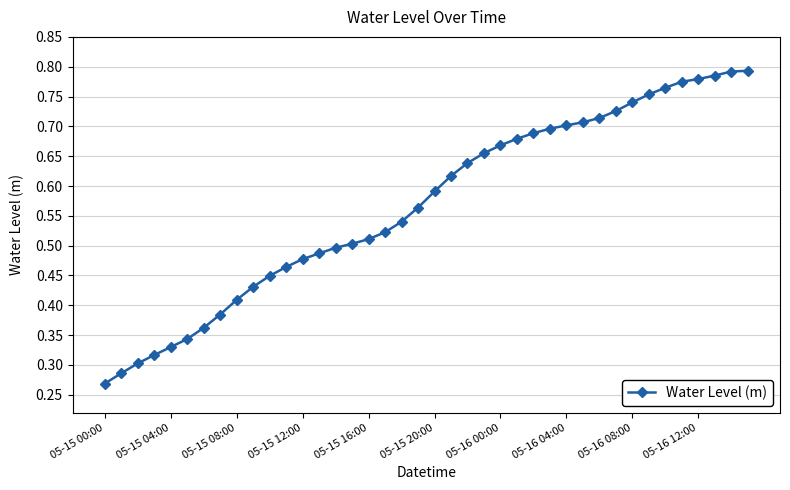

Count the values in the range 0 to 1.

40